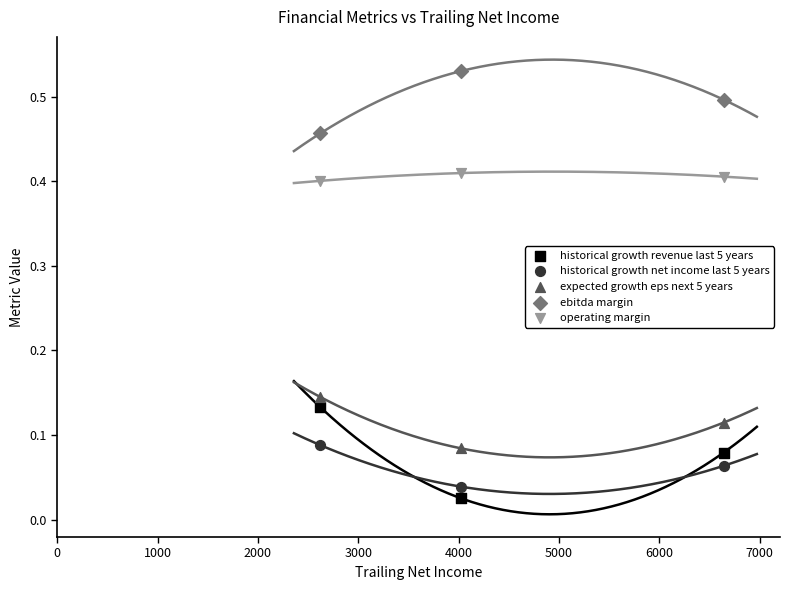

Across all data points, what is the range of X values (max minus min)?

4020.9